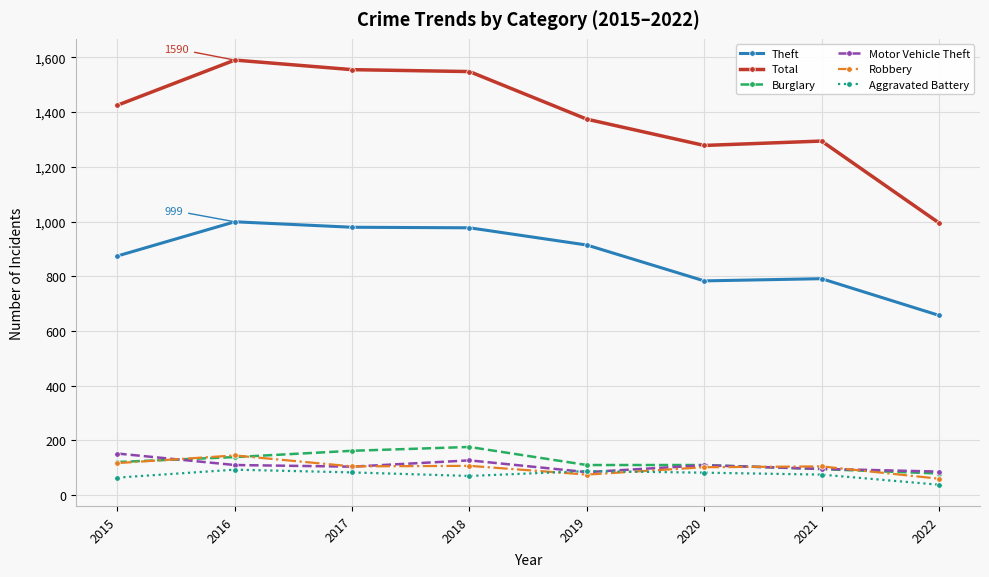

At which category does the chart reach its peak across all series?

2016